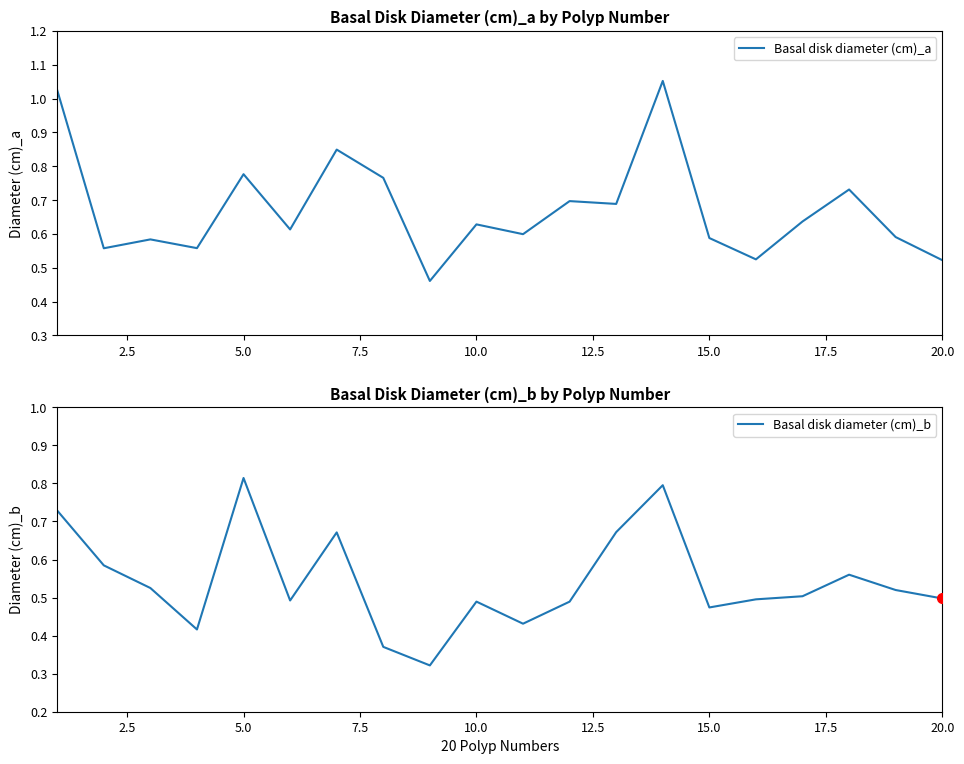

What is the value of the Basal disk diameter (cm)_a point at the 2nd from the left?

0.6